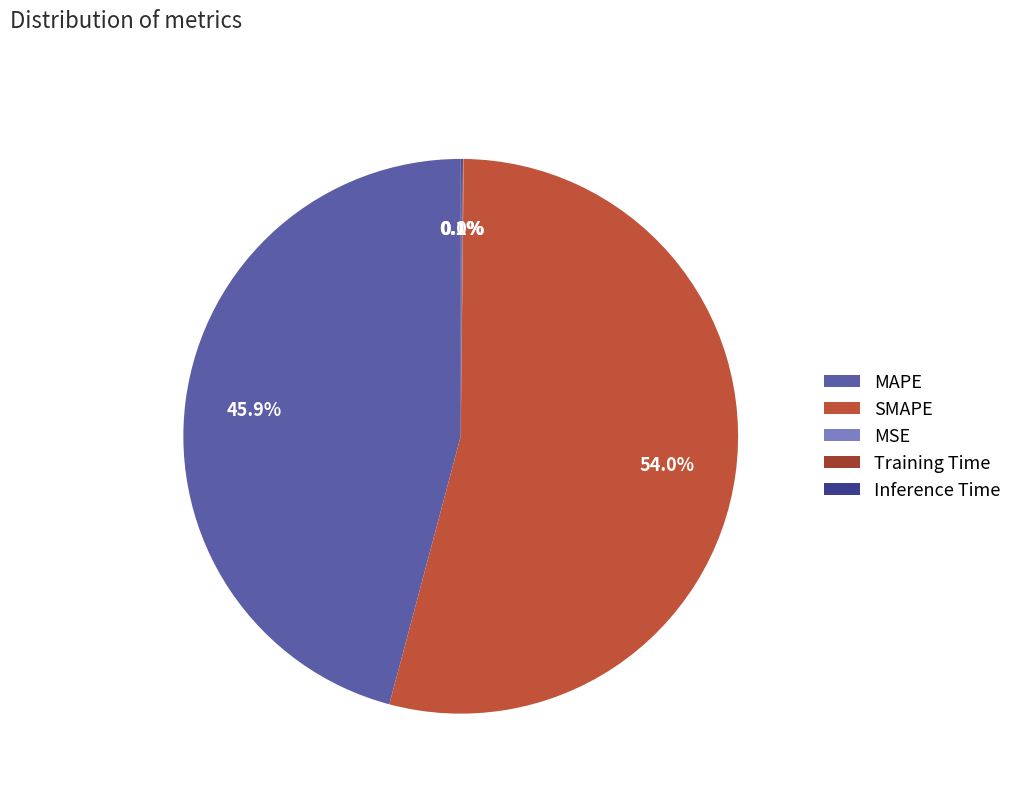

Is the sum of MAPE and SMAPE greater than half?

Yes